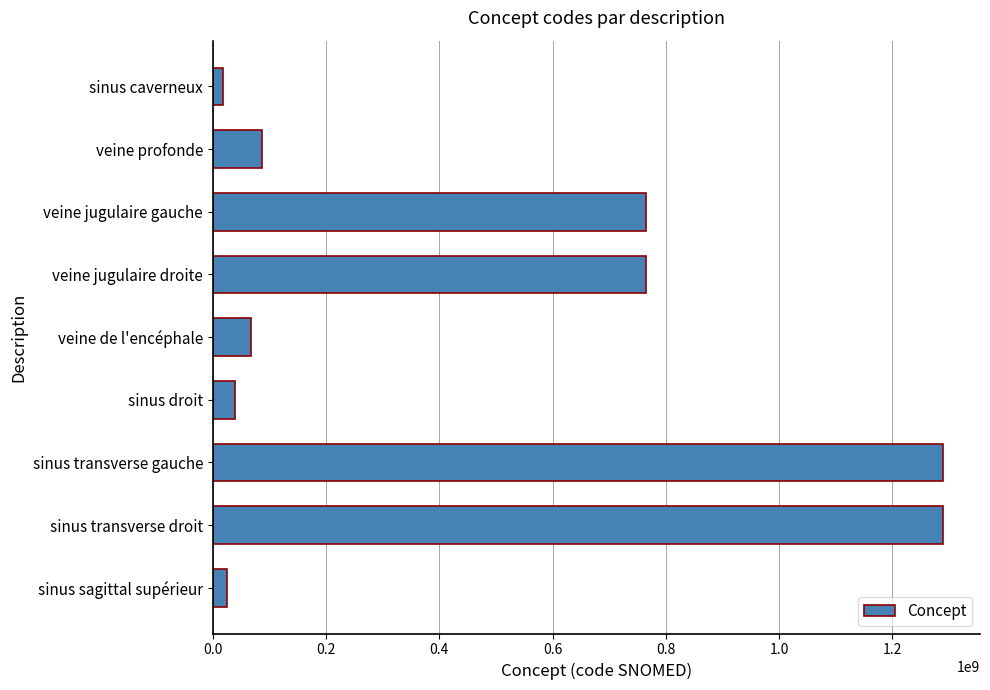

Read the value at veine jugulaire droite.

764263004